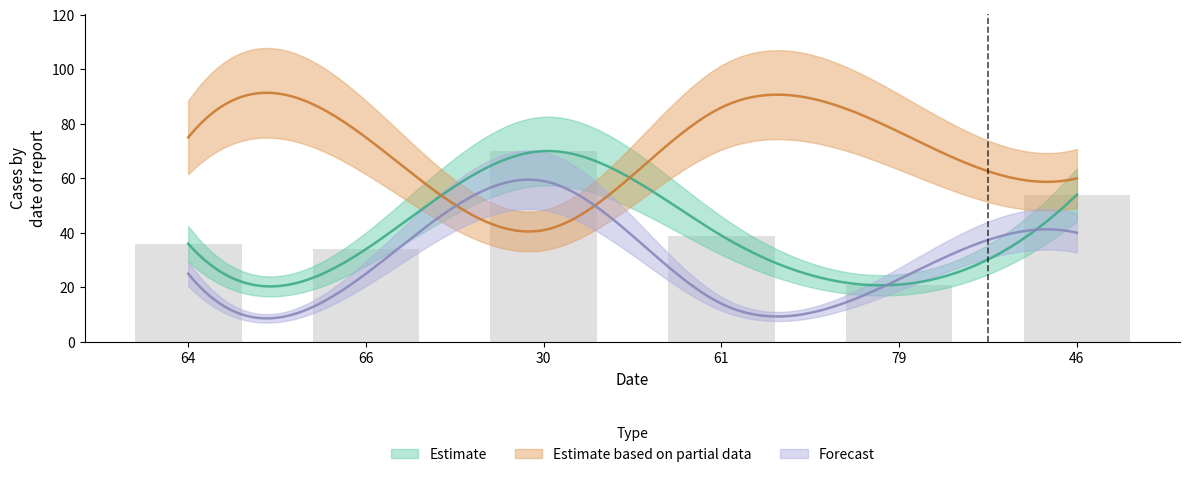

What is the label of the 1st bar from the left?

64